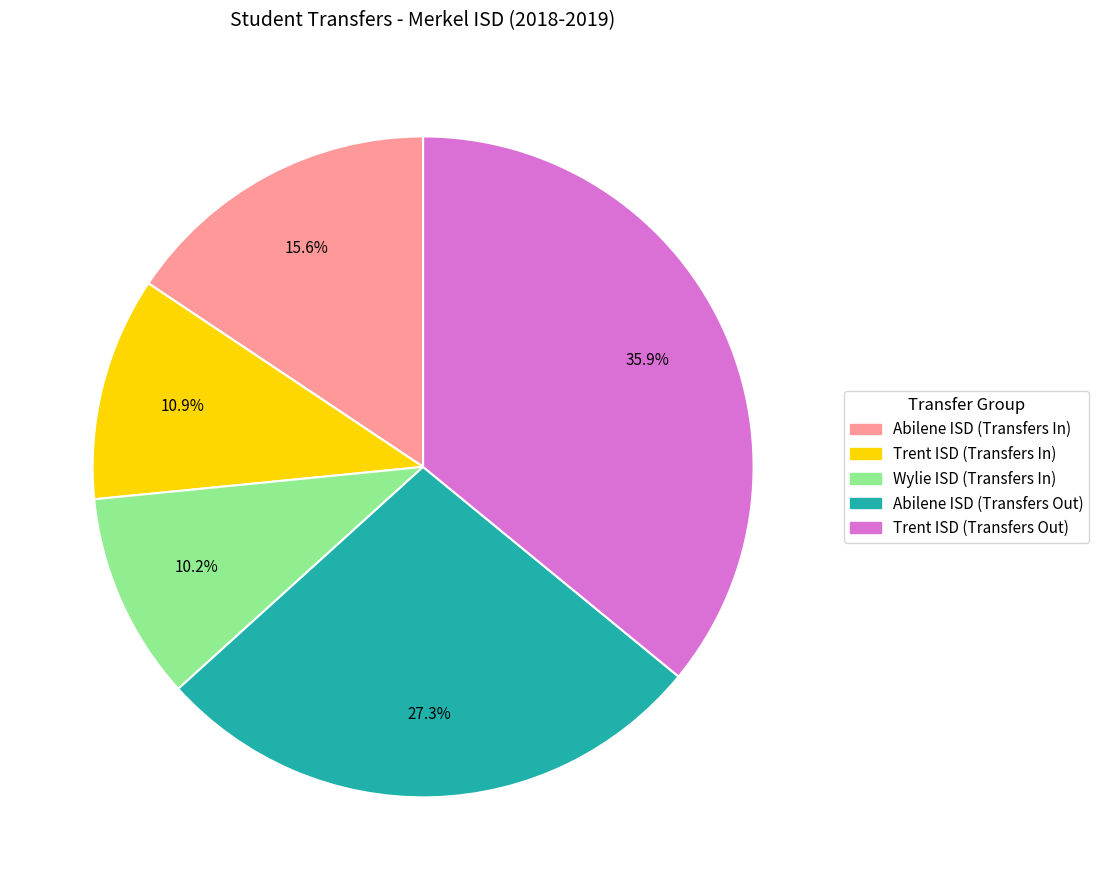

Does Wylie ISD (Transfers In) represent more than half of the total?

No